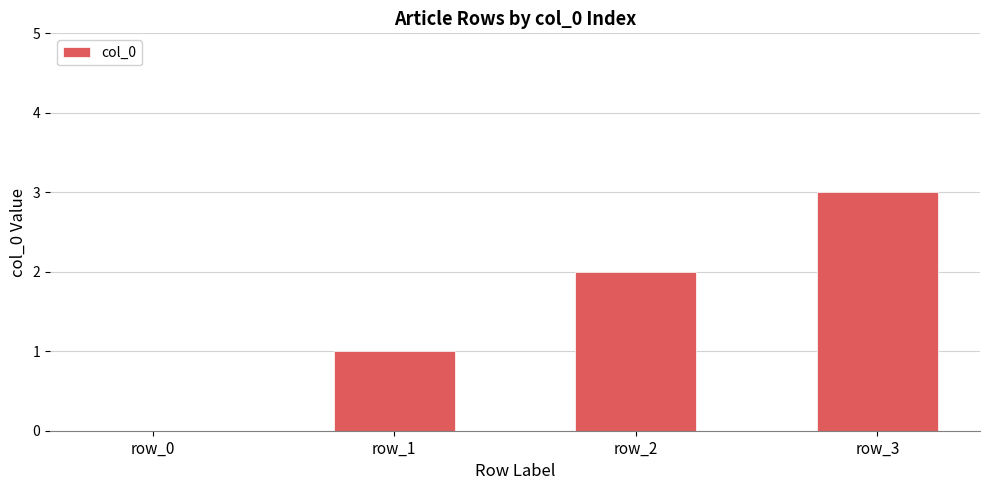

Are the bars horizontal?

No